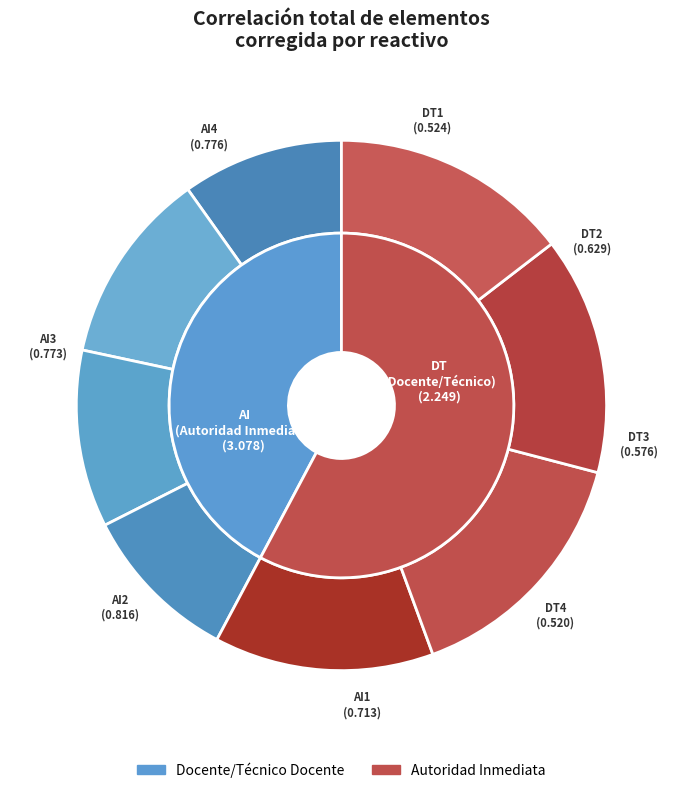

Which slice is the smallest?

DT4